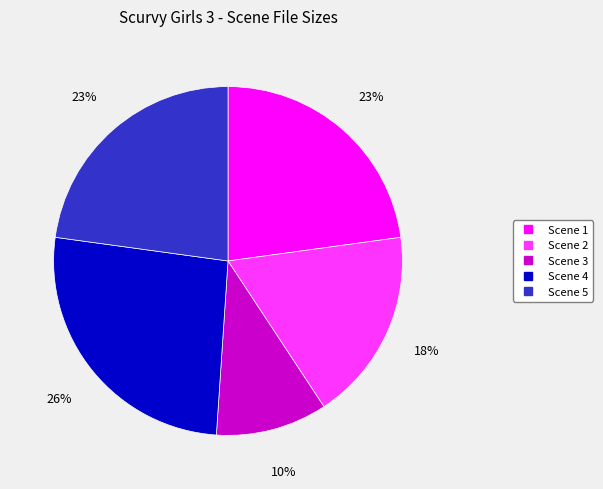

Do Scene 2 and Scene 3 together represent more than half of the pie?

No